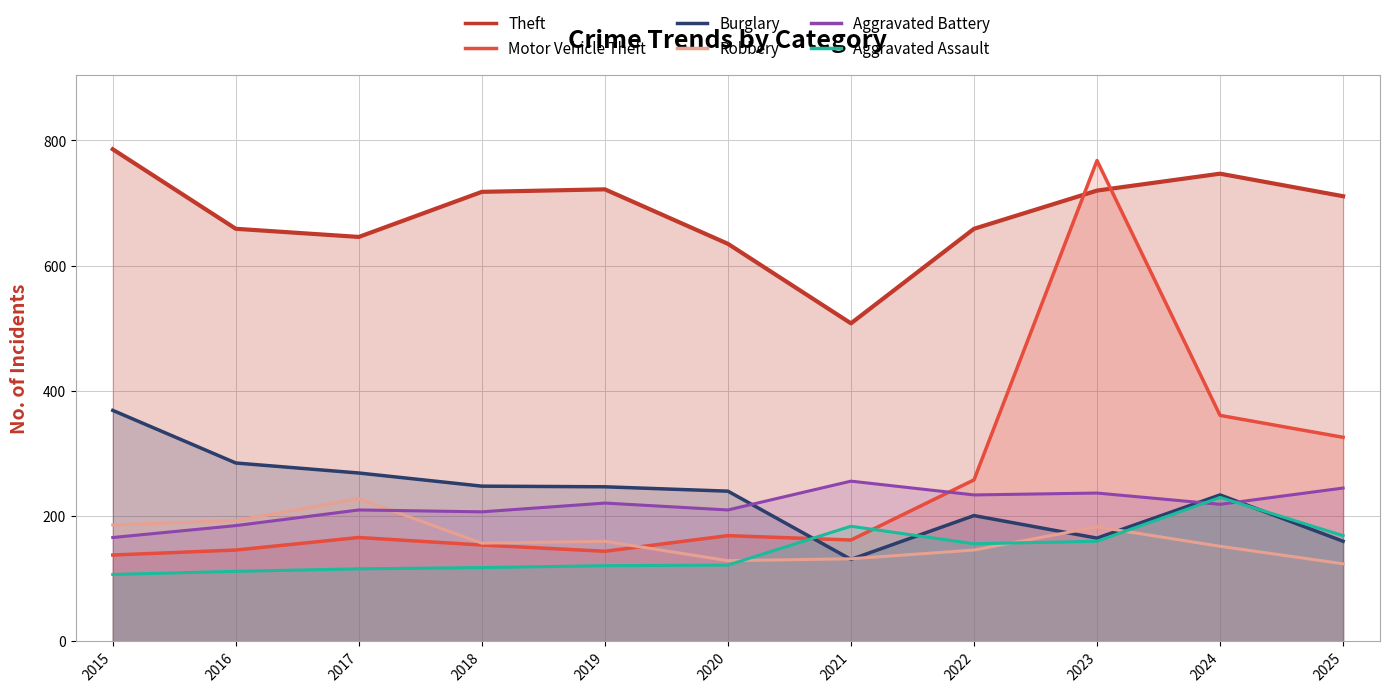

How many values in the Robbery series are below 157?

5